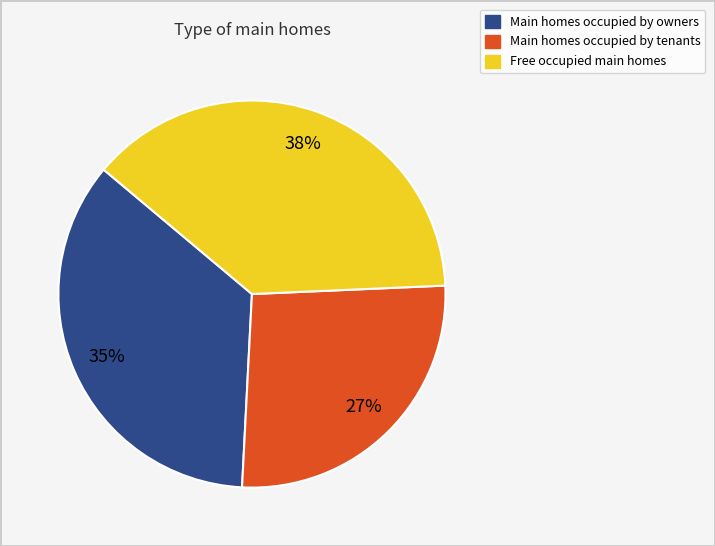

To the nearest percent, what is the average slice percentage?

33%